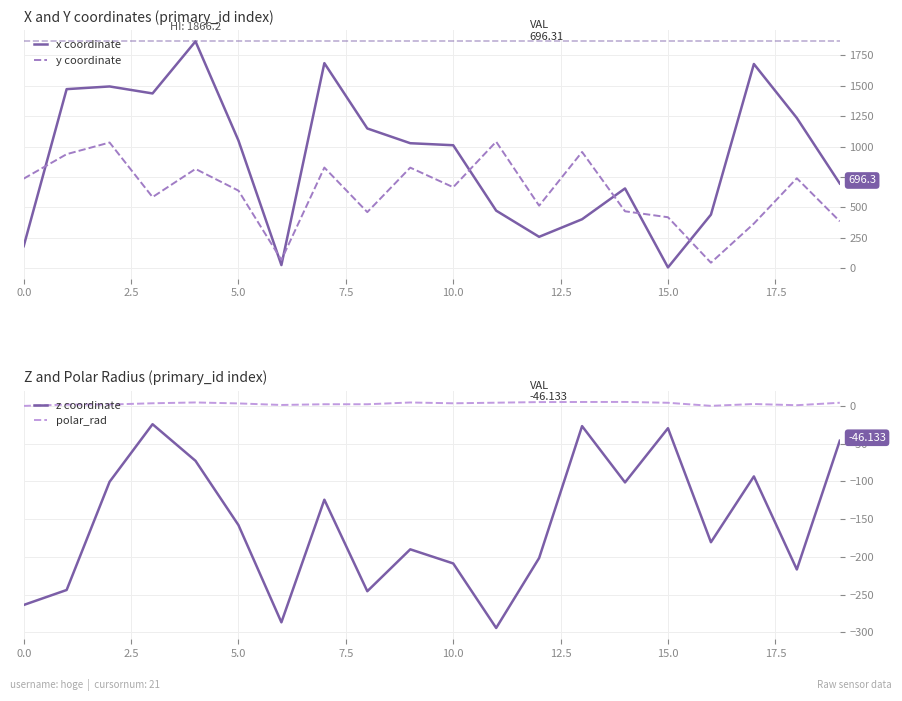

True or false: z coordinate and polar_rad cross at least once.

False